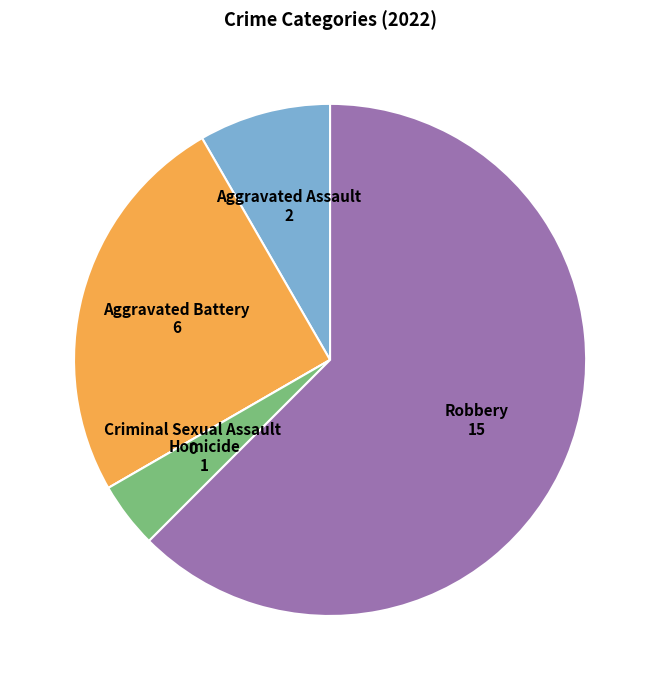

Which category has the biggest portion of the pie?

Robbery